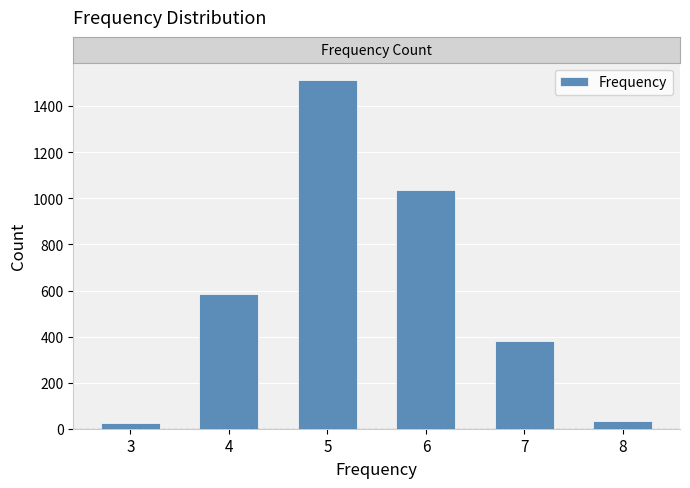

What is the change in value from 6 to 7?

-653